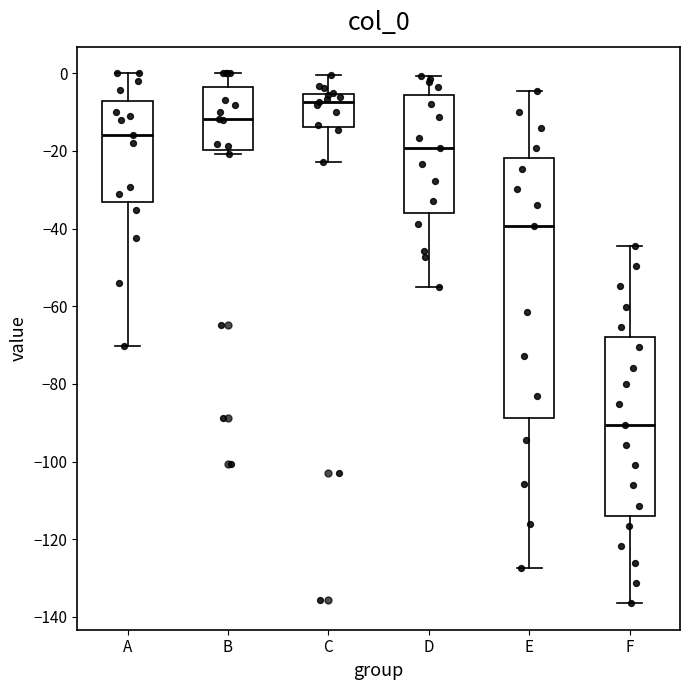

Reading left to right, read every box against the y-axis: the position of its median line, the range the box covers, and the ends of its whiskers. The values are not printed on the chart, so give them approximately, as read against the axis.

A: median -16, box -34 to -8, whiskers -70 to 0
B: median -12, box -20 to -4, whiskers -20 (just below the box's lower edge) to 0
C: median -8, box -14 to -6, whiskers -22 to 0
D: median -20, box -36 to -6, whiskers -56 to 0
E: median -40, box -88 to -22, whiskers -128 to -4
F: median -90, box -114 to -68, whiskers -136 to -44